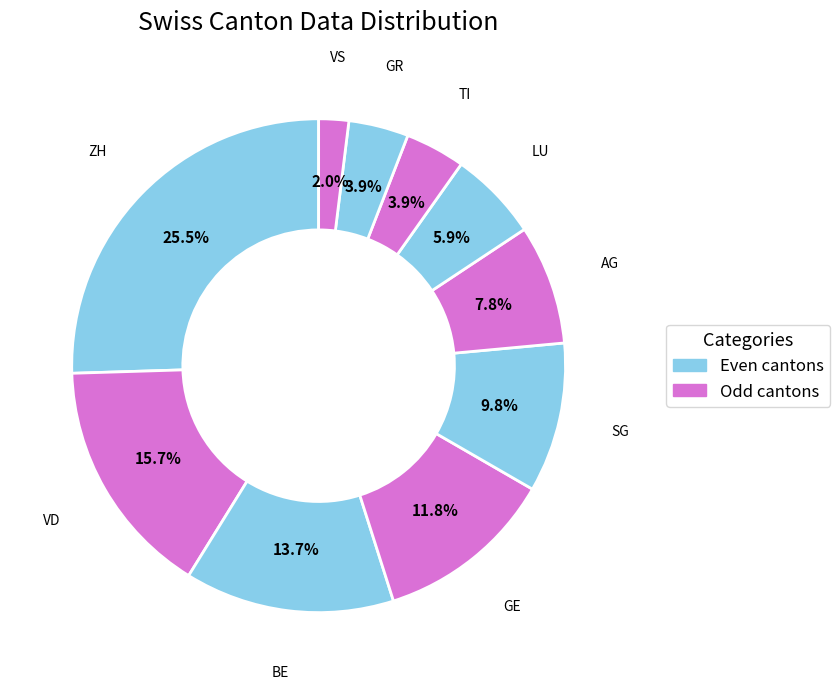

How many segments does this pie chart have?

10